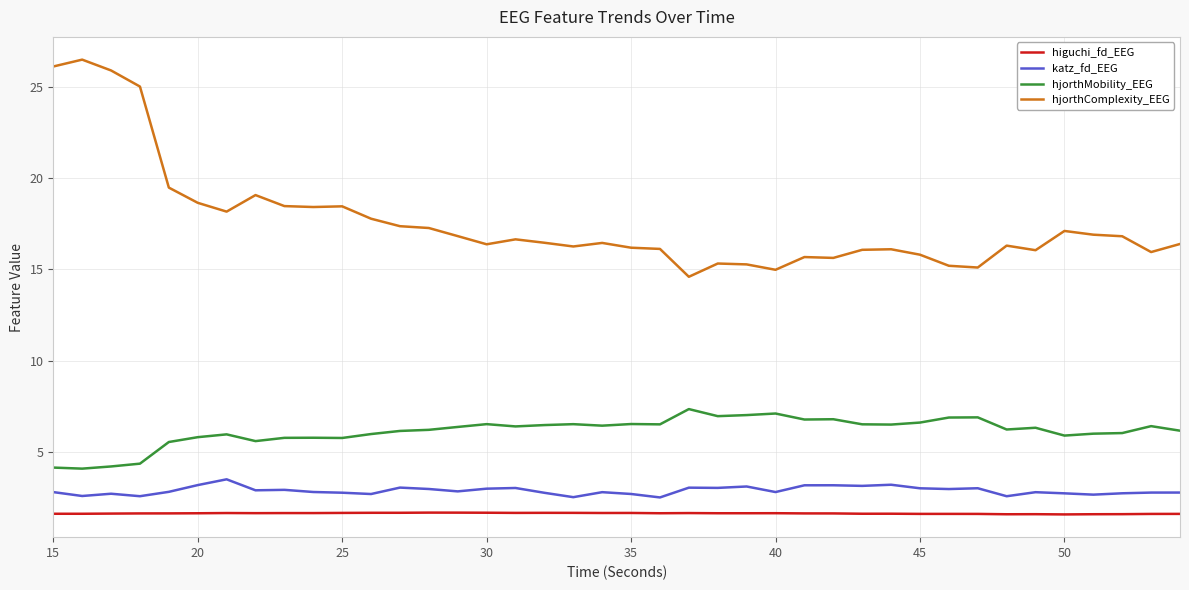

Is this an area chart (filled region under the line)?

No